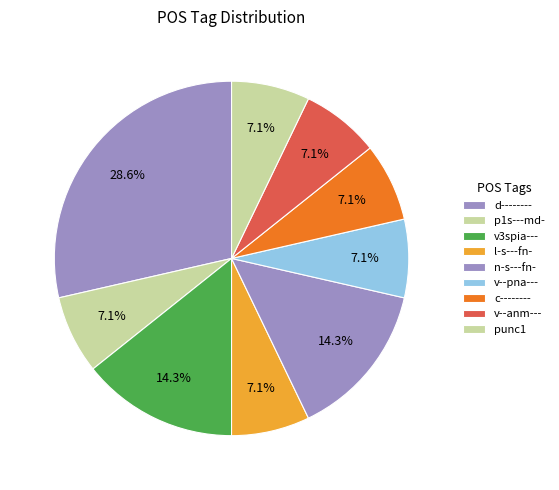

What percentage is the p1s---md- slice, to the nearest percent?

7%